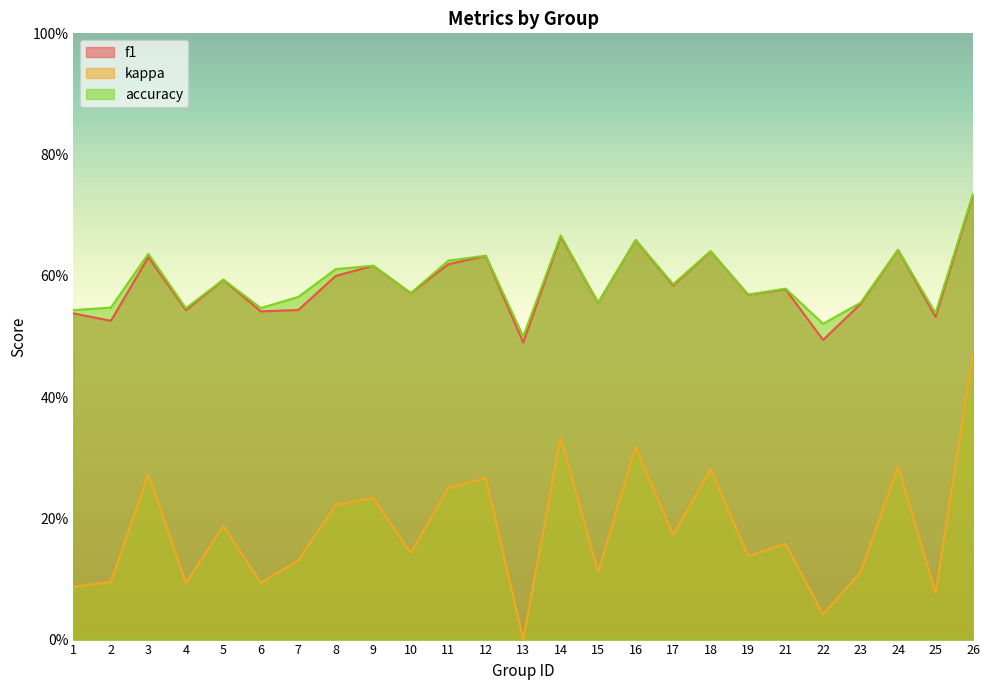

Which series has the largest total across all categories?

accuracy